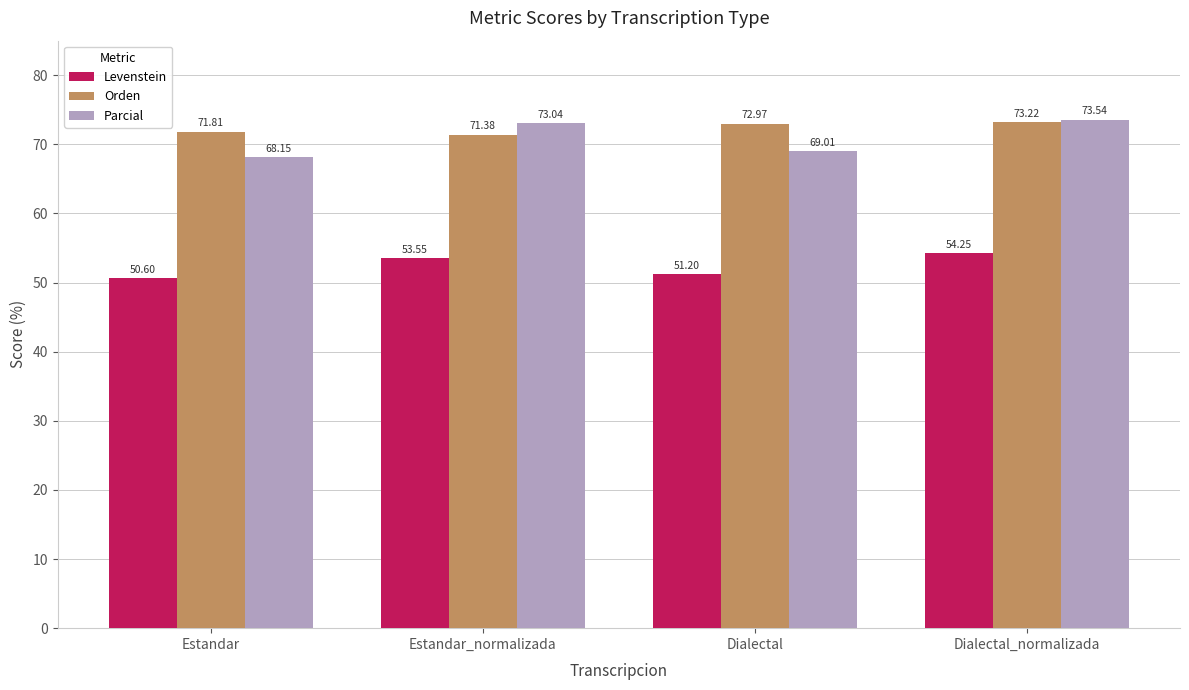

List the series in order of their peak value, lowest first.

Levenstein, Orden, Parcial